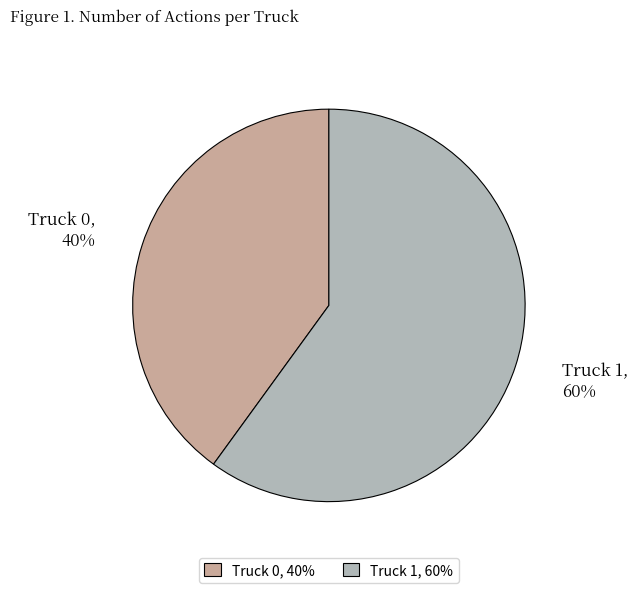

Which category has the biggest portion of the pie?

Truck 1